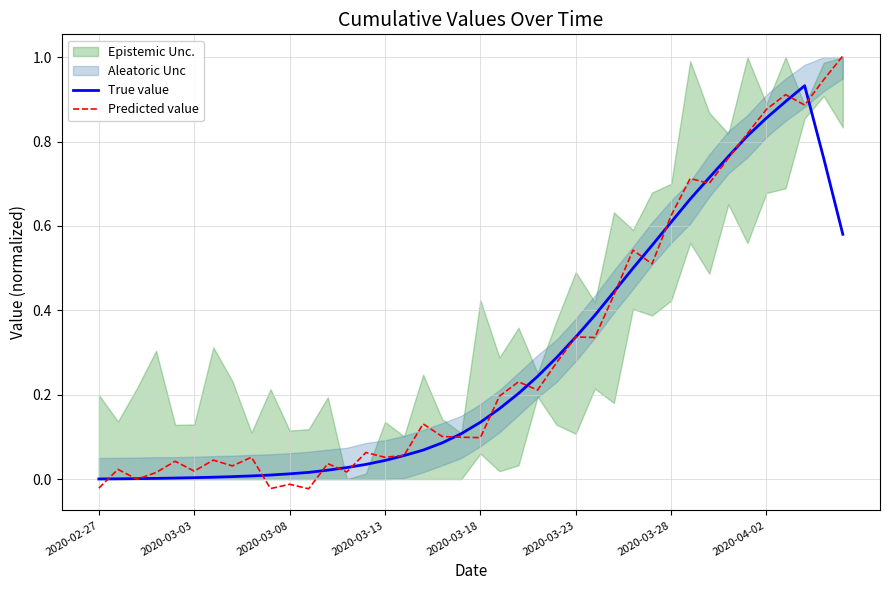

Which series ends up on top after the final intersection of Predicted value and True value?

Predicted value